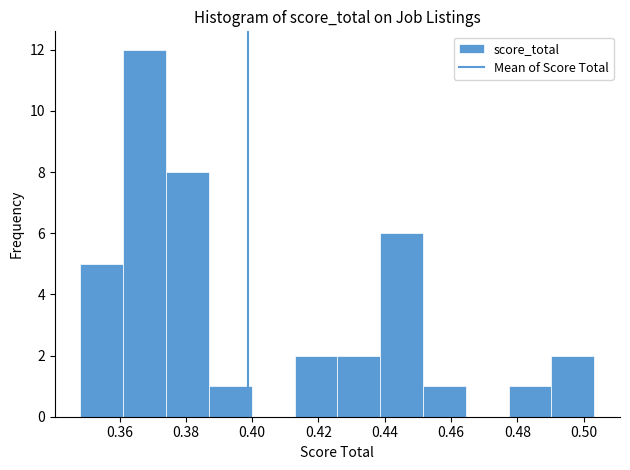

Reading left to right, transcribe this chart: for each bar, give the range it covers on the x-axis and its height. Neither the bar edges nor the heights are printed on the chart, so give them approximately, as read against the axes.

0.348 to 0.362: 5
0.362 to 0.374: 12
0.374 to 0.386: 8
0.386 to 0.400: 1
0.400 to 0.412: 0
0.412 to 0.426: 2
0.426 to 0.438: 2
0.438 to 0.452: 6
0.452 to 0.464: 1
0.464 to 0.478: 0
0.478 to 0.490: 1
0.490 to 0.504: 2